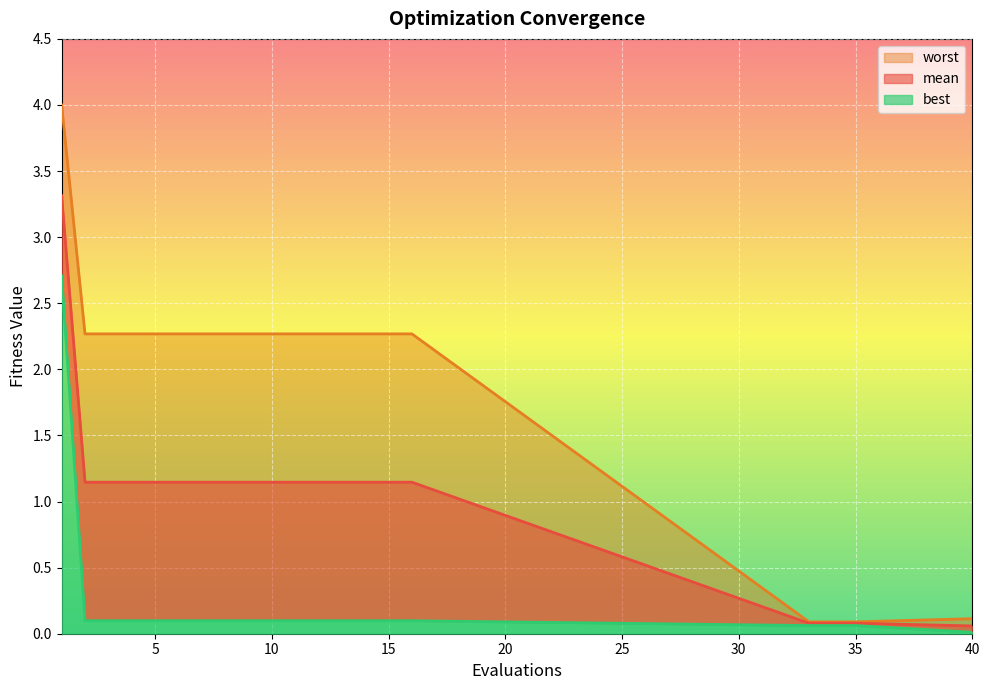

What is the value of the worst point at the 1st from the left?

4.0